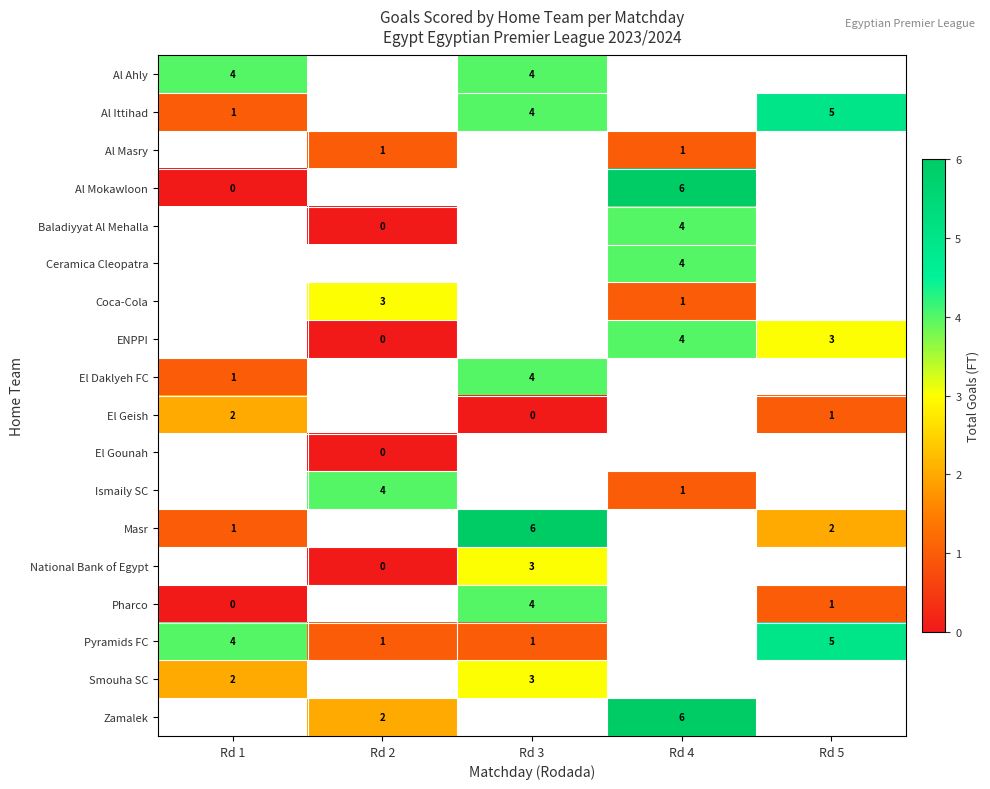

True or false: Al Ittihad has a value of 5.0 at Rd 5.

True